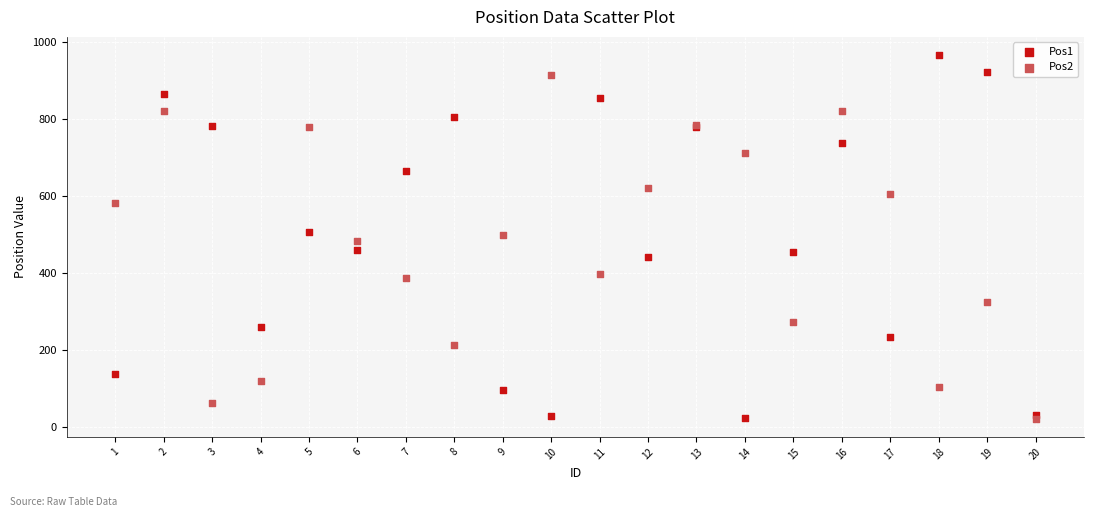

Which series has the widest spread of Y values?

Pos1